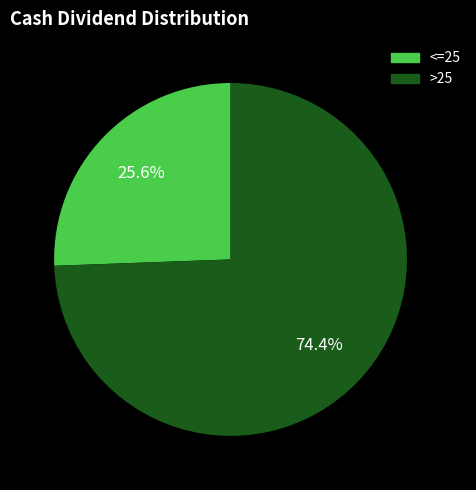

Is there a majority slice in this chart?

Yes